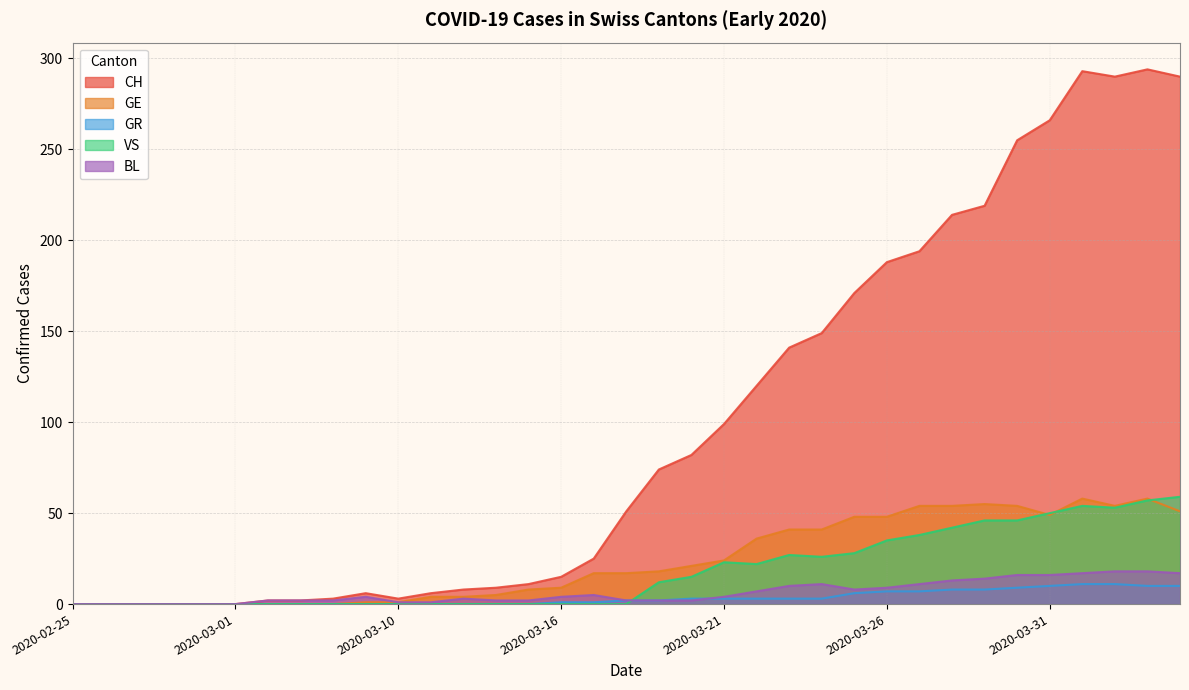

What is the label of the 9th point from the right?

2020-03-27